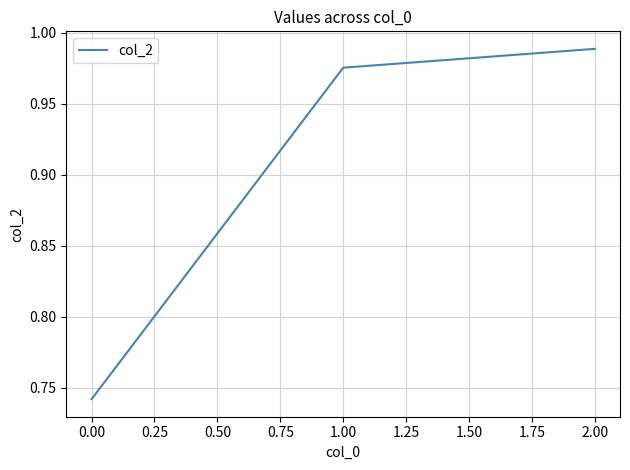

What position from the right is 2.00?

1